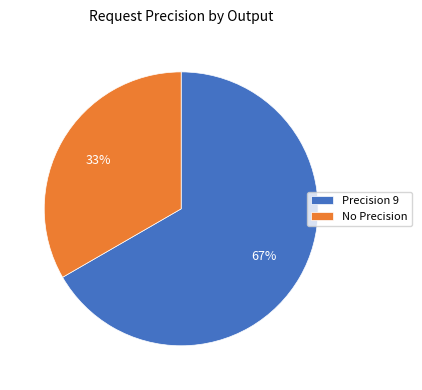

What percentage is the Precision 9 slice, to the nearest percent?

67%